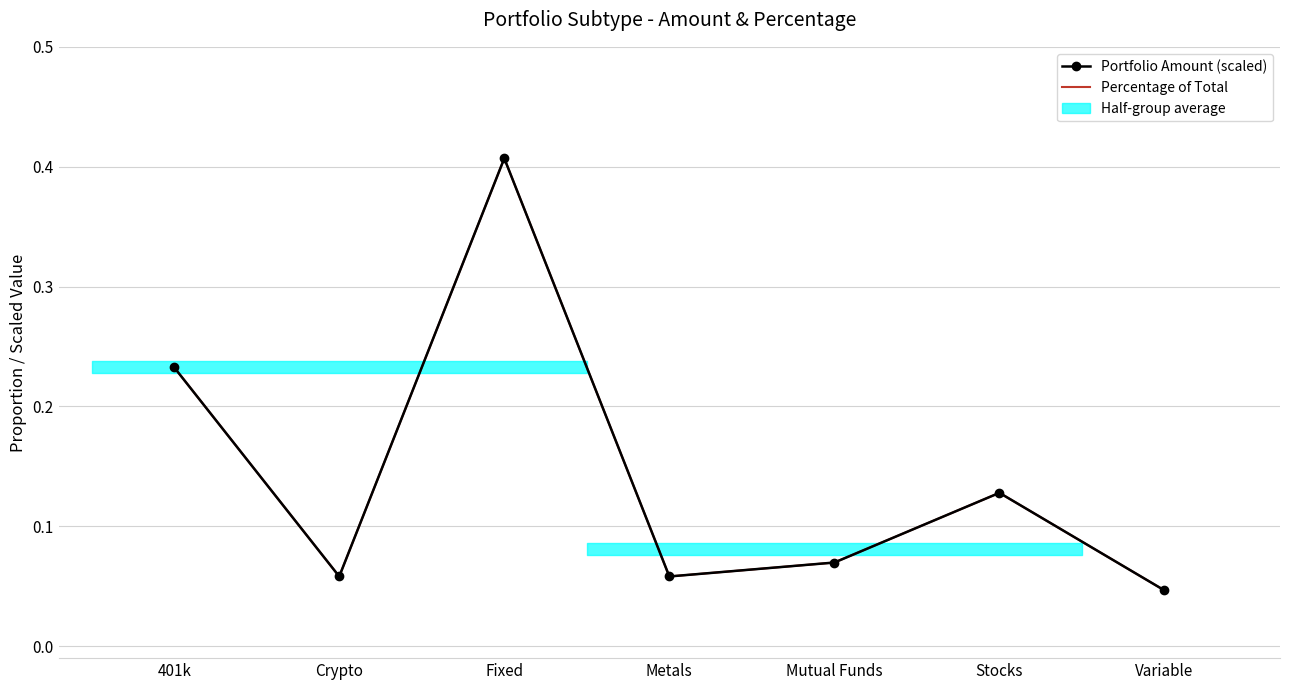

Is it true that Portfolio Amount (scaled) equals 0.0 at Metals?

False